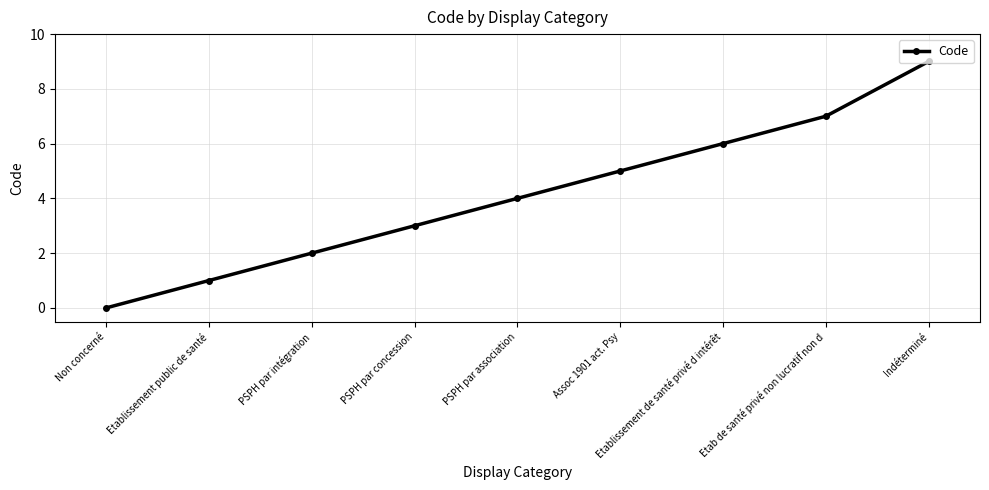

Does the chart have visible grid lines?

Yes